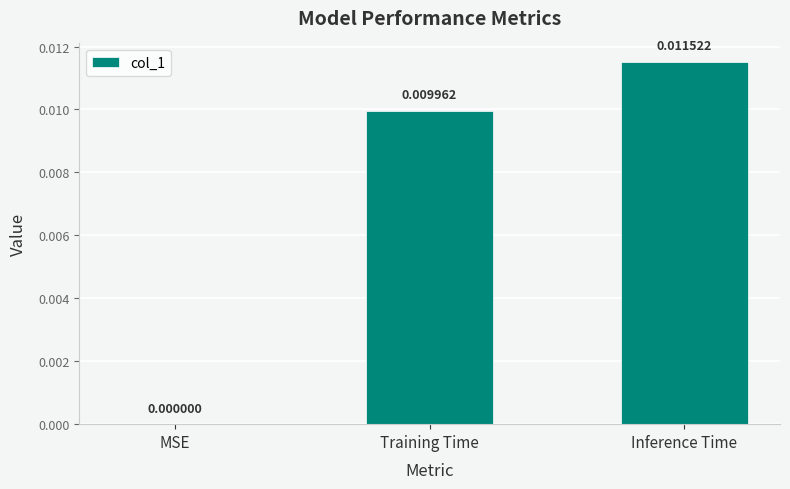

At which category does the chart reach its peak across all series?

Inference Time